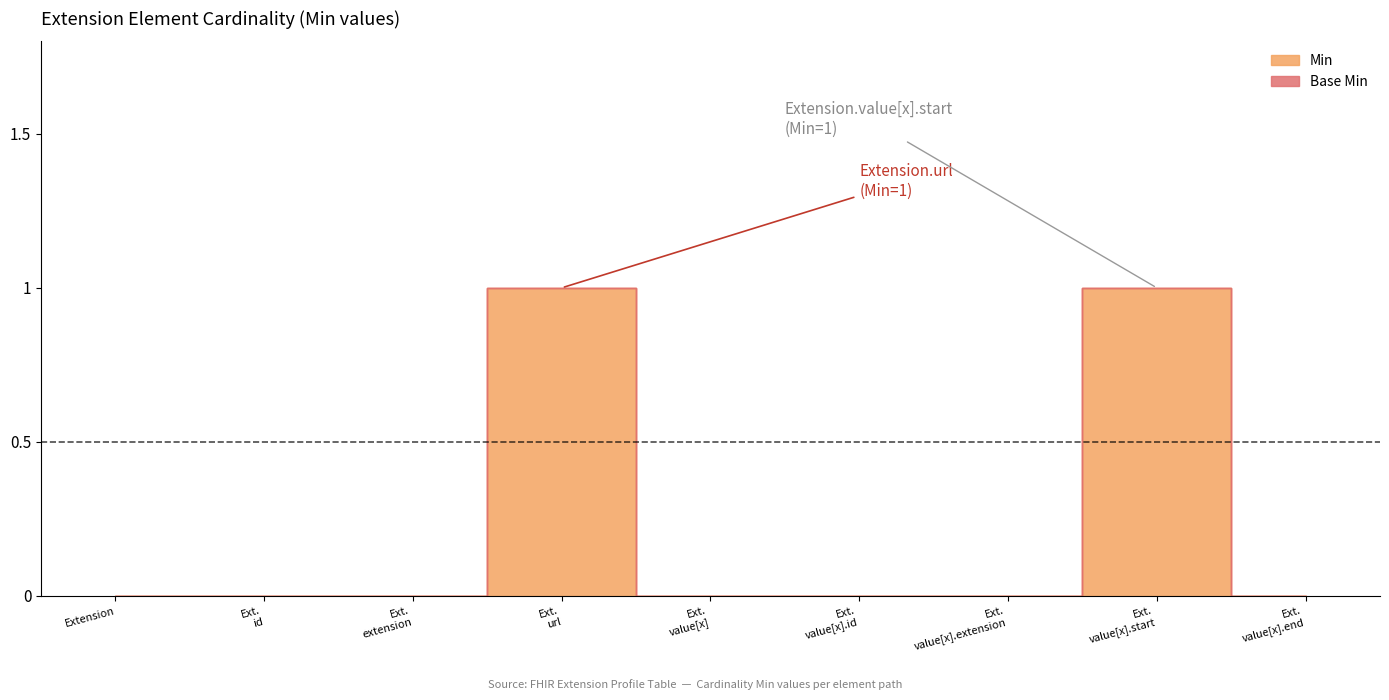

Reading right to left, list all the values displayed in this chart.

0	1	0	0	0	1	0	0	0